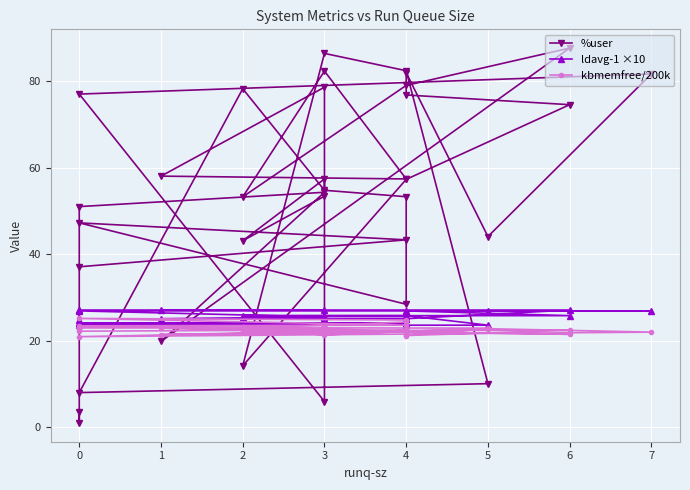

How many interior local peaks does the kbmemfree/200k series have?

10